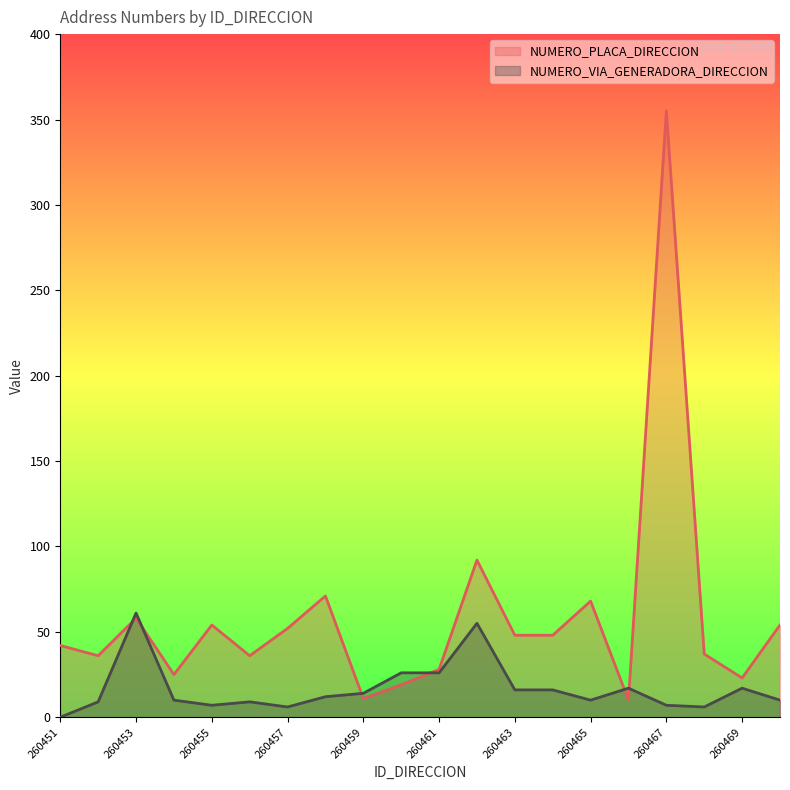

True or false: NUMERO_PLACA_DIRECCION has a value of 40 at 260454.

False